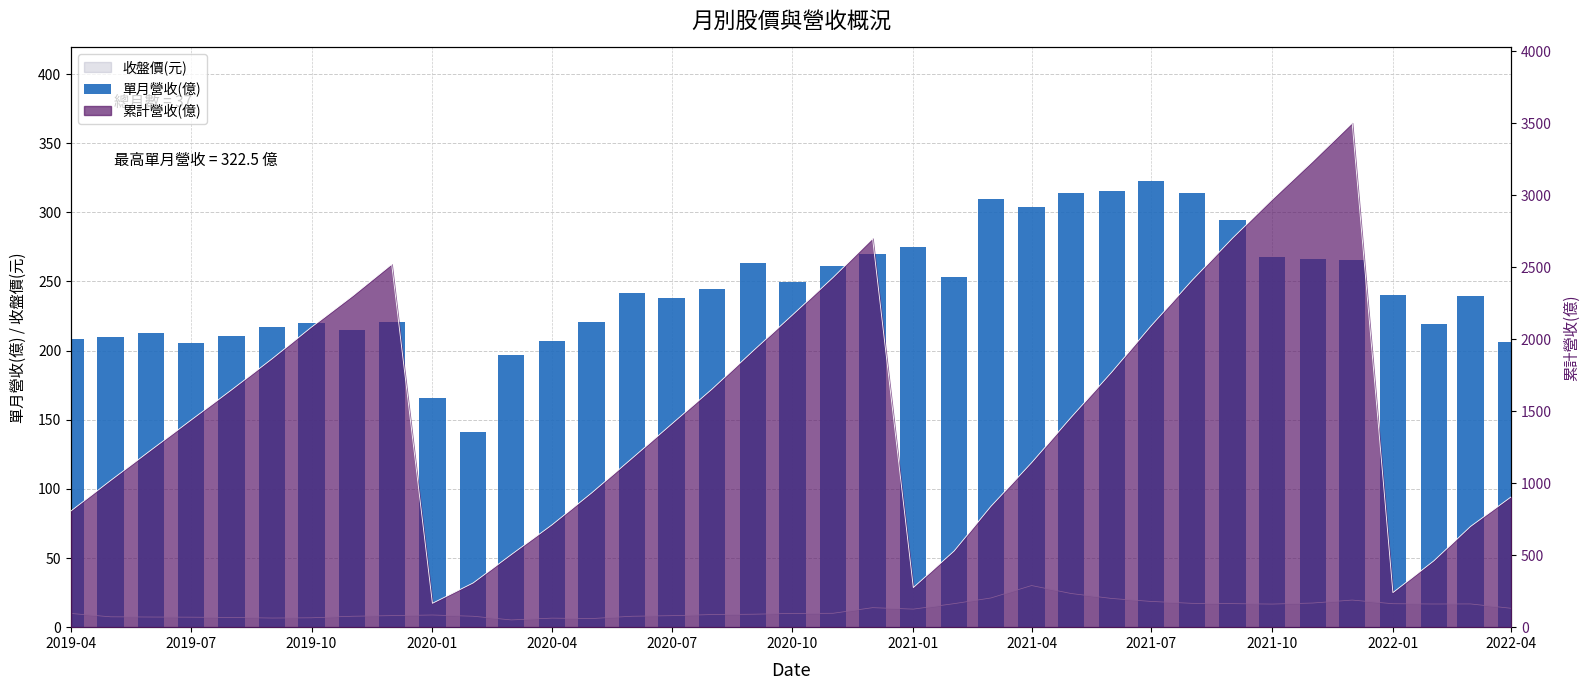

What is the sum of all values?

9025.2